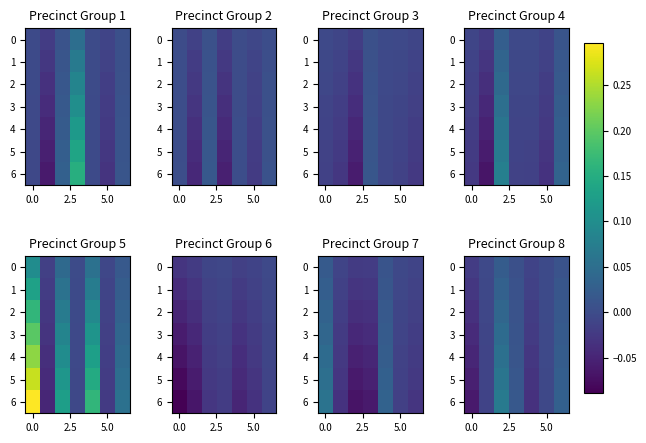

How many data points in 3 are above 0?

3